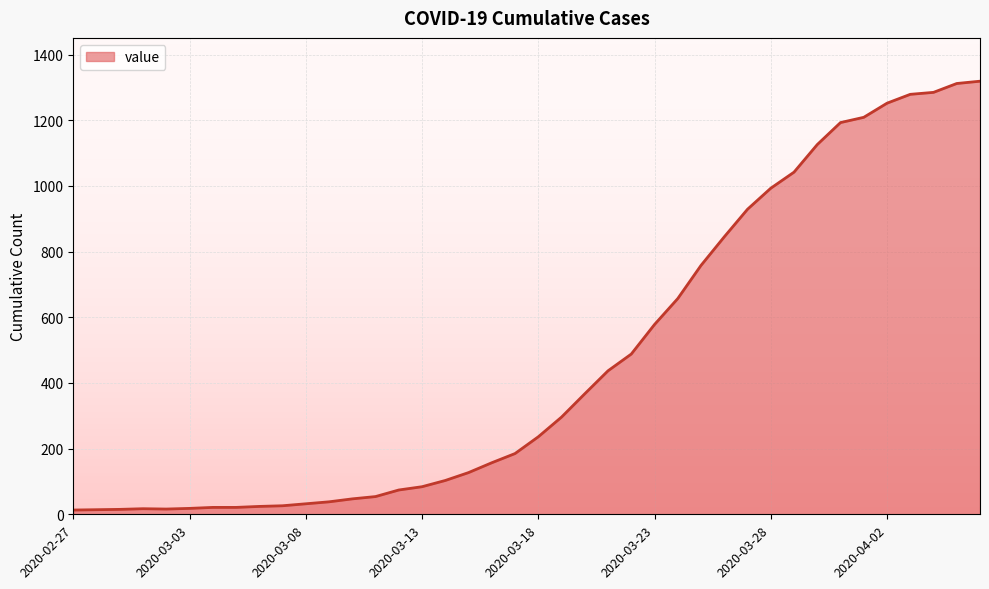

What is the difference between the second highest and minimum values?

1299